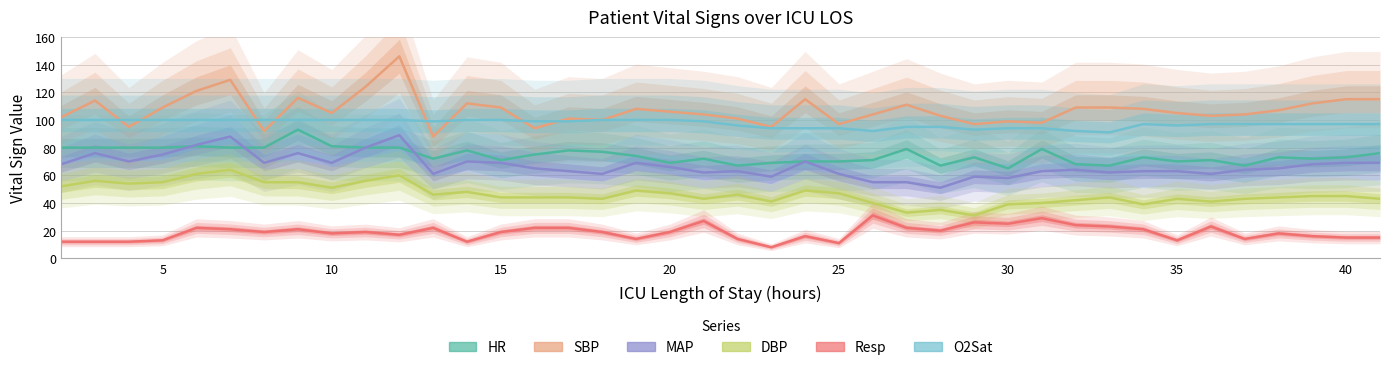

Does the chart have visible grid lines?

Yes